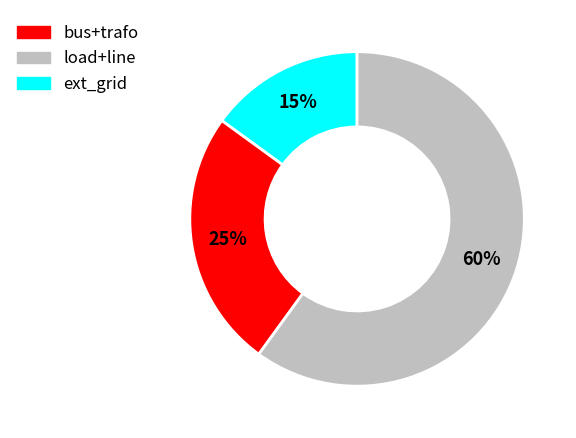

Does any single category account for the majority?

Yes